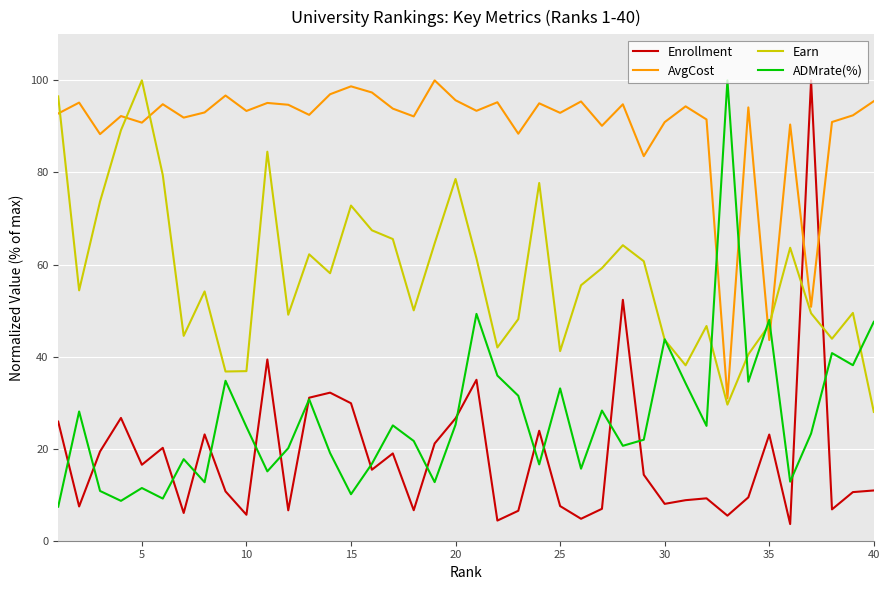

Which series has the largest total across all categories?

AvgCost